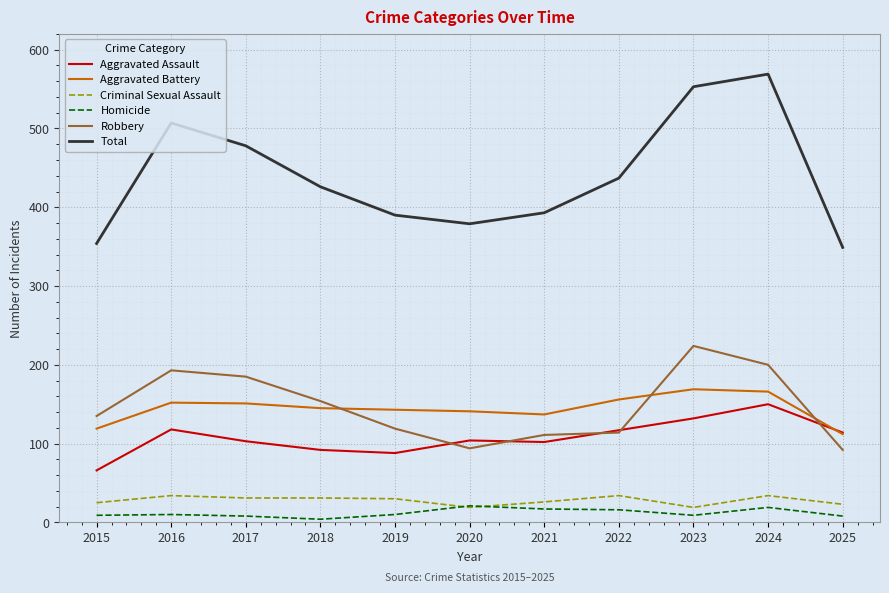

True or false: Robbery and Aggravated Battery cross at least once.

True